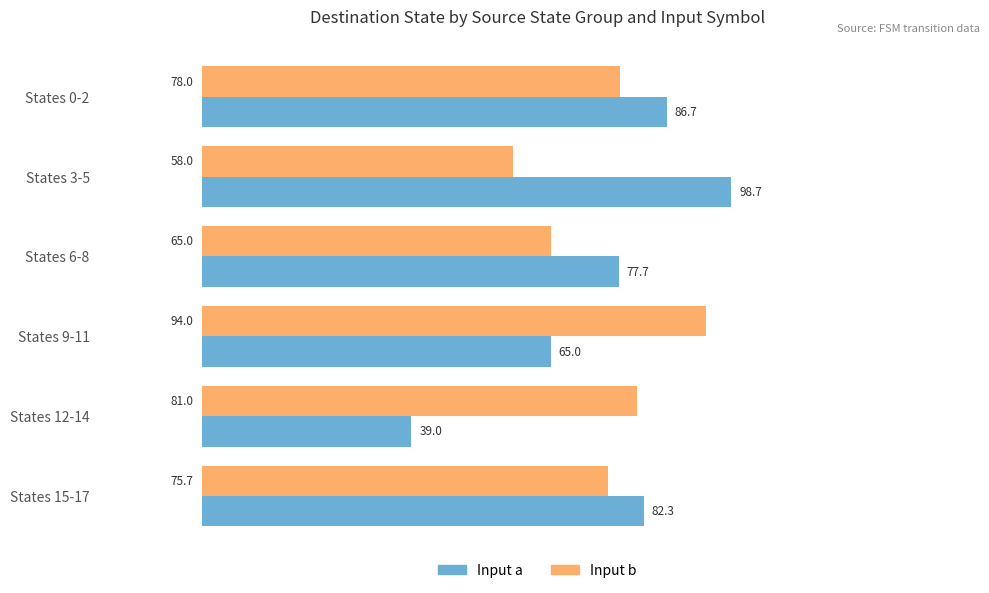

At which category does the chart reach its peak across all series?

States 3-5